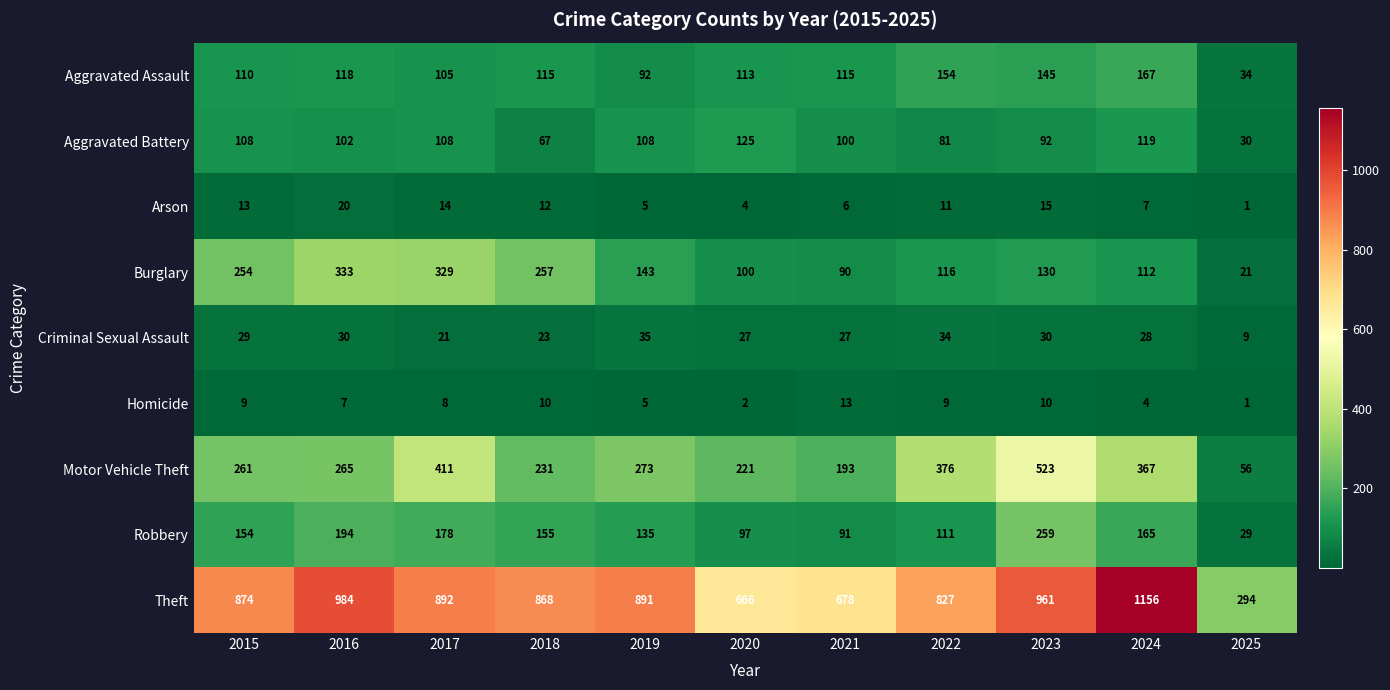

What is the greatest value displayed?

1156